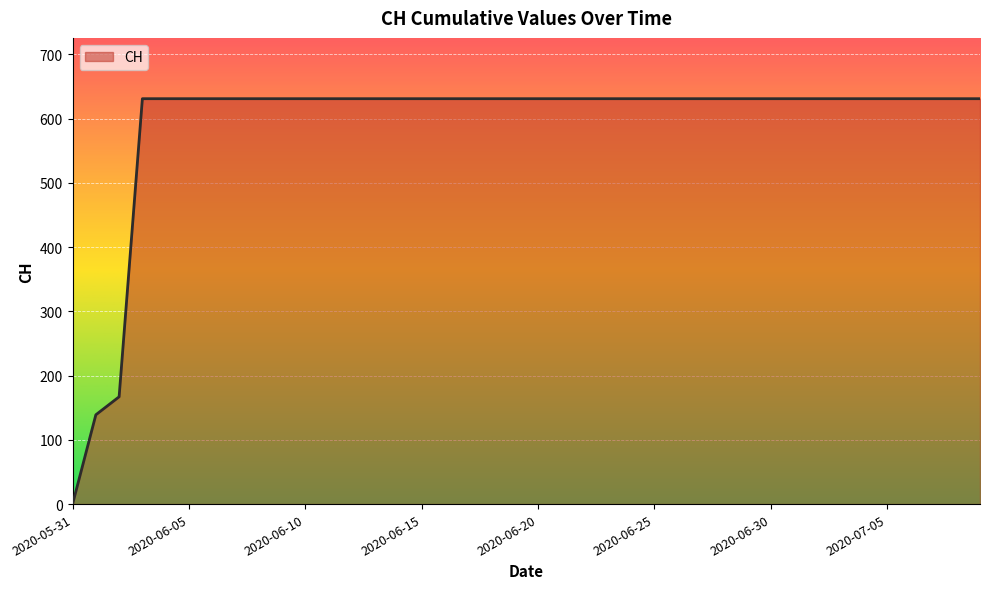

What is the difference between the maximum and minimum values?

631